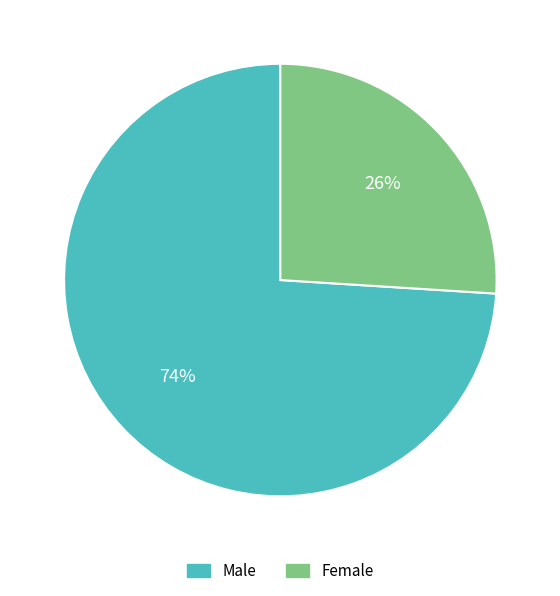

Which has a higher value, Female or Male?

Male